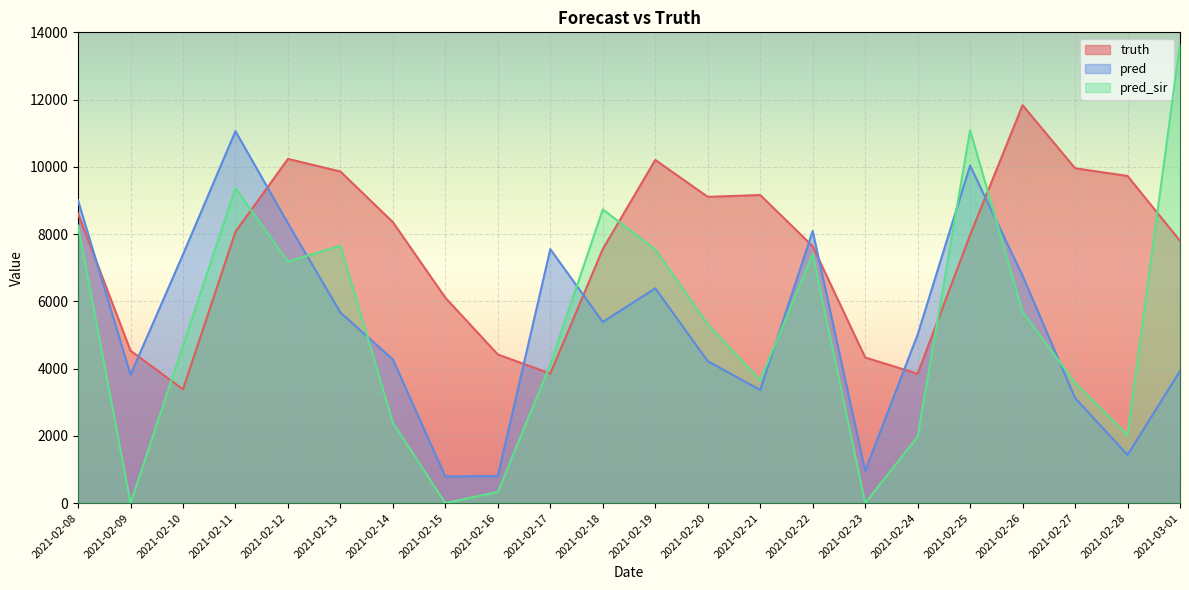

The value of pred at 2021-02-21 is 3363.0. True or false?

True